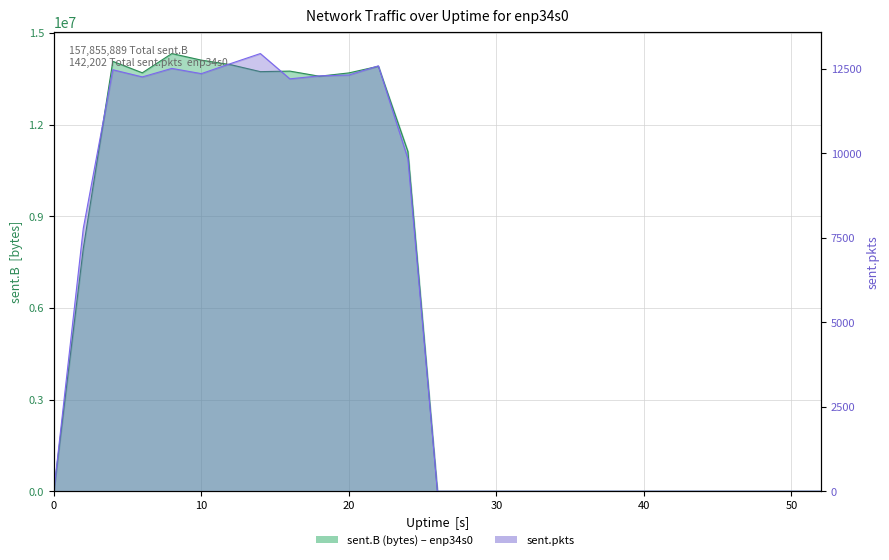

Reading left to right, transcribe all the data shown in this chart.

sent.B: 0=0	2=7942053	4=14066677	6=13691718	8=14321579	10=14106405	12=13955781	14=13729848	16=13747190	18=13579918	20=13688106	22=13906549	24=11120065	26=0	28=0	30=0	32=0	34=0	36=0	38=0	40=0	42=0	44=0	46=0	48=0	50=0	52=0
sent.pkts: 0=0	2=7779	4=12470	6=12258	8=12510	10=12355	12=12655	14=12949	16=12201	18=12289	20=12314	22=12585	24=9837	26=0	28=0	30=0	32=0	34=0	36=0	38=0	40=0	42=0	44=0	46=0	48=0	50=0	52=0